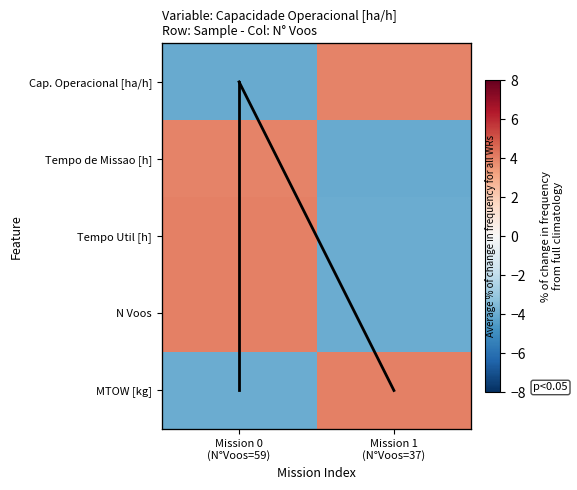

What is the highest value of the Tempo de Missao [h] series?

4.0